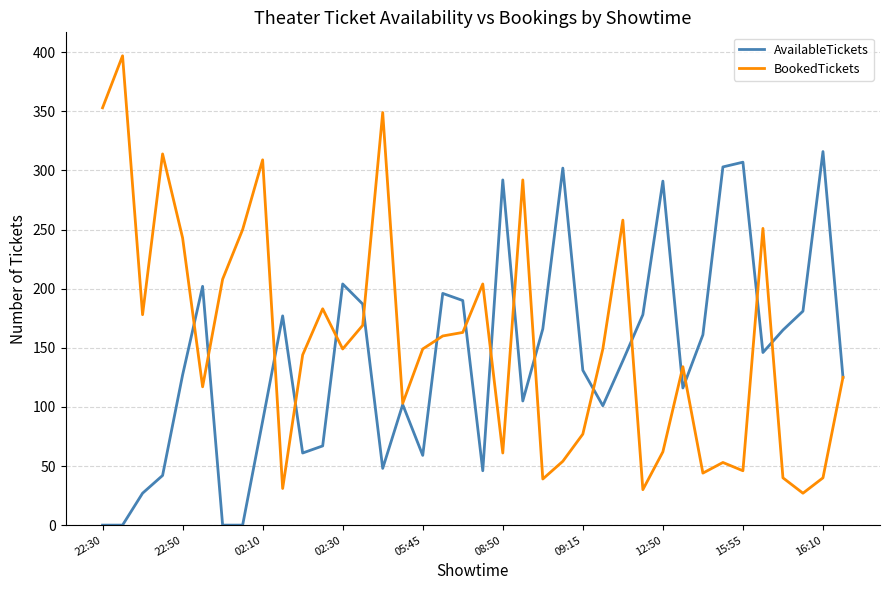

Which series has the widest spread of values?

BookedTickets